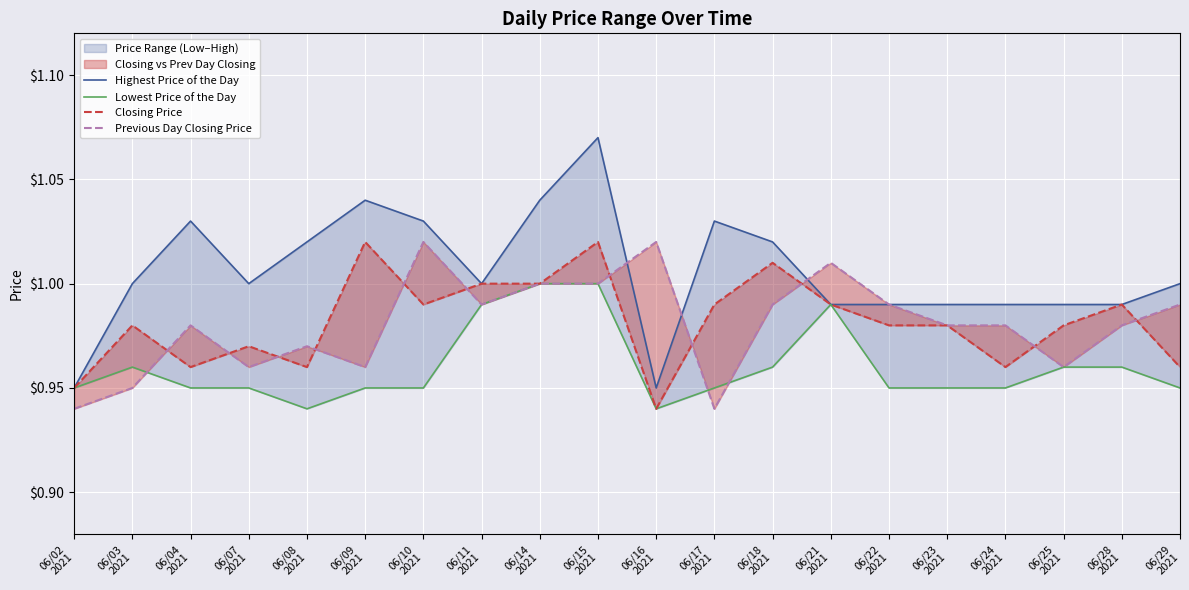

In Lowest Price of the Day, how many points are higher than both neighbors (excluding endpoints)?

2